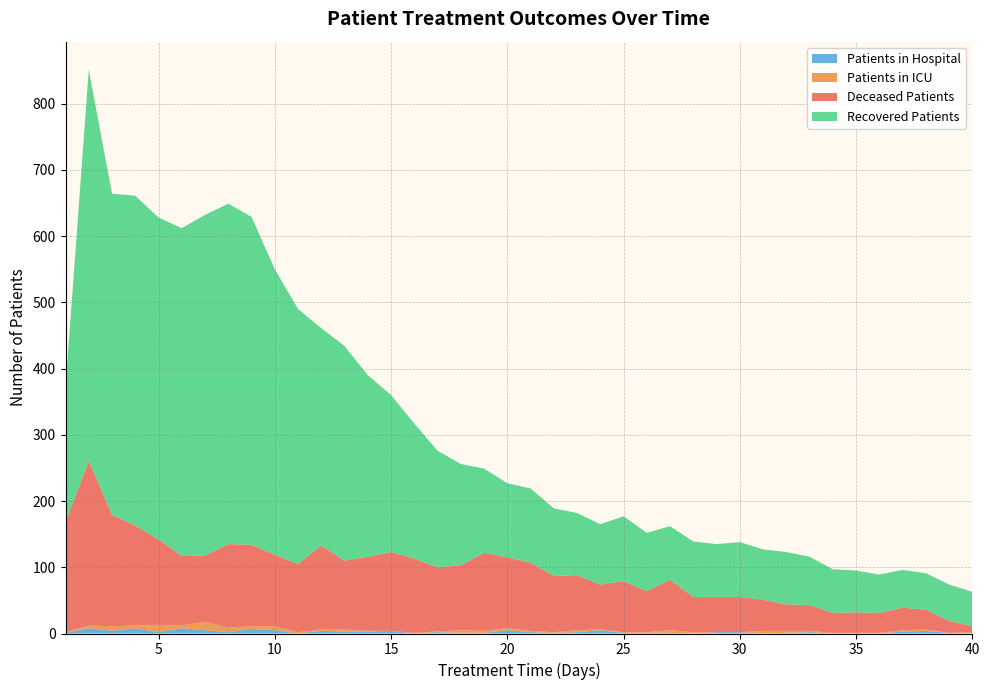

Reading left to right, what are all the values shown in this chart?

recovered_patients: 205	590	485	498	486	495	514	514	495	431	385	328	324	274	237	204	176	153	127	112	112	102	94	91	98	88	81	84	80	83	76	79	73	66	63	58	57	55	55	52
deceased_patients: 166	249	168	151	129	105	100	126	123	108	103	127	104	112	119	112	97	98	118	107	103	85	83	68	77	62	76	53	53	53	47	40	39	30	31	30	34	30	18	9
patients_in_icu: 1	4	7	4	11	4	13	7	4	6	2	2	3	1	0	1	1	4	3	3	2	1	3	1	1	1	4	2	0	0	4	3	2	1	1	1	2	2	0	2
patients_in_hospital: 1	8	4	8	2	8	5	2	7	5	0	4	3	3	4	0	2	1	1	5	2	1	2	5	1	1	1	0	2	2	0	1	2	0	0	0	3	4	1	0